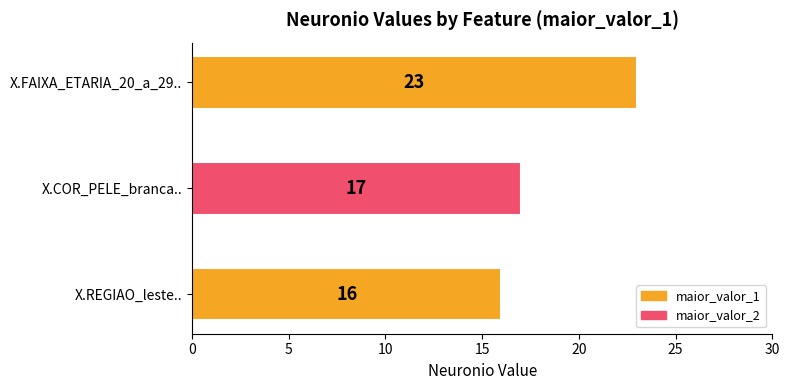

The value at X.REGIAO_leste.. is 5. True or false?

False